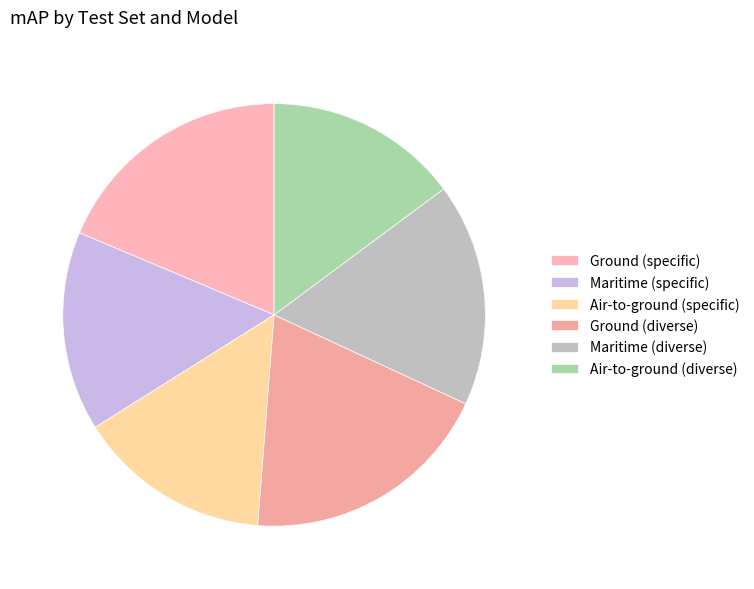

Is it true that Air-to-ground (specific) is 15% of the pie?

True